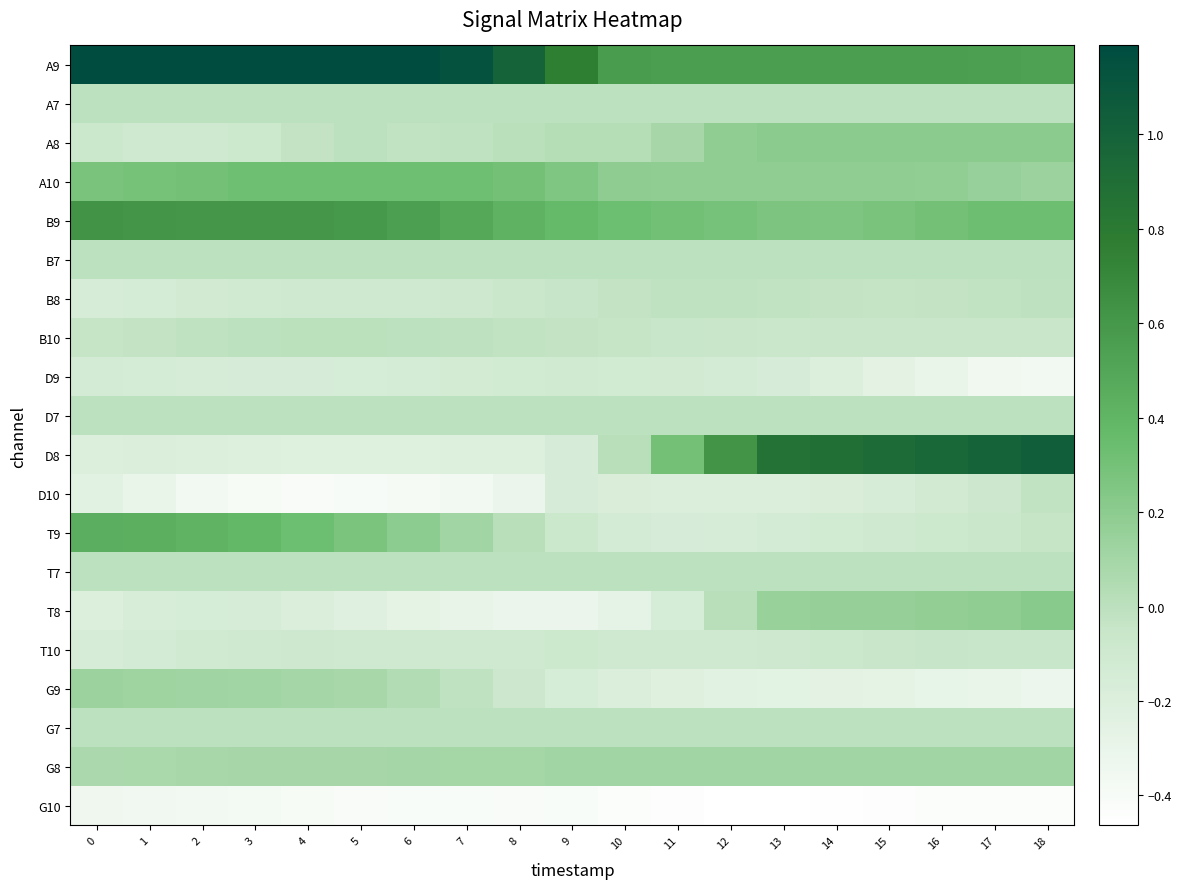

Which series has the largest total across all categories?

A9